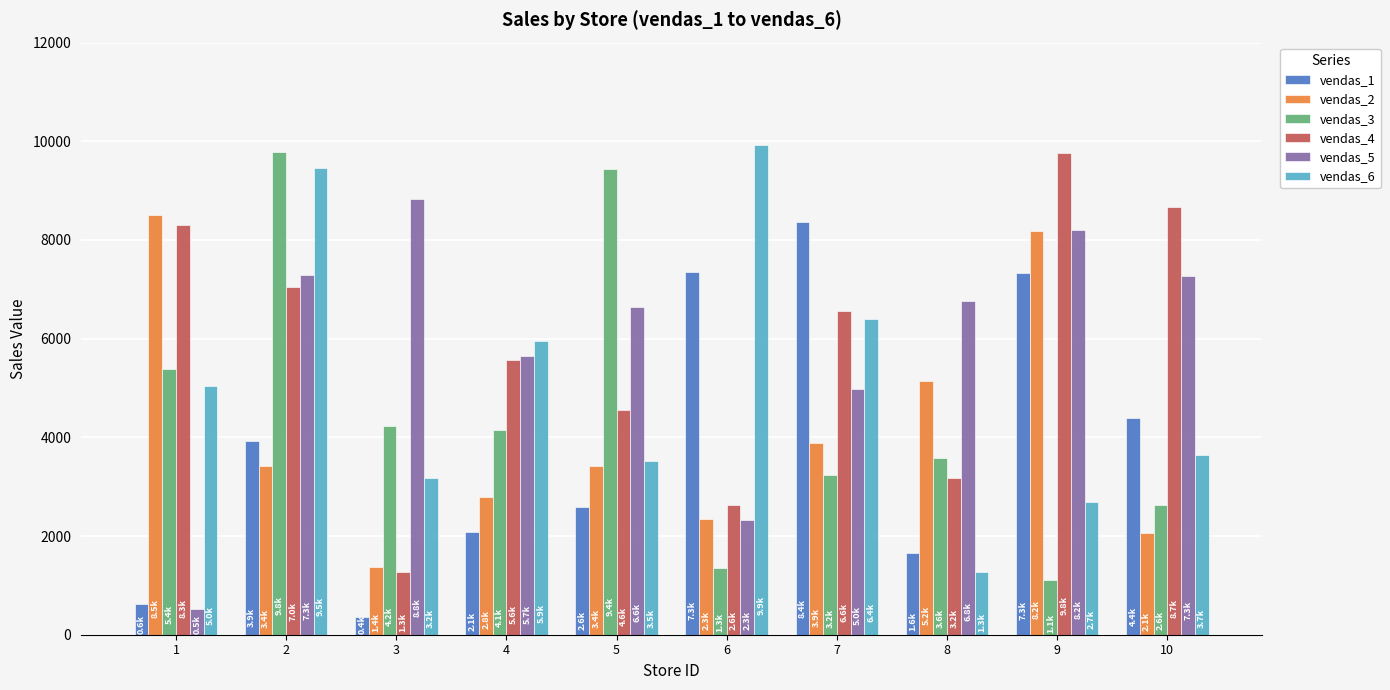

At which category is the sum across all series the highest?

2